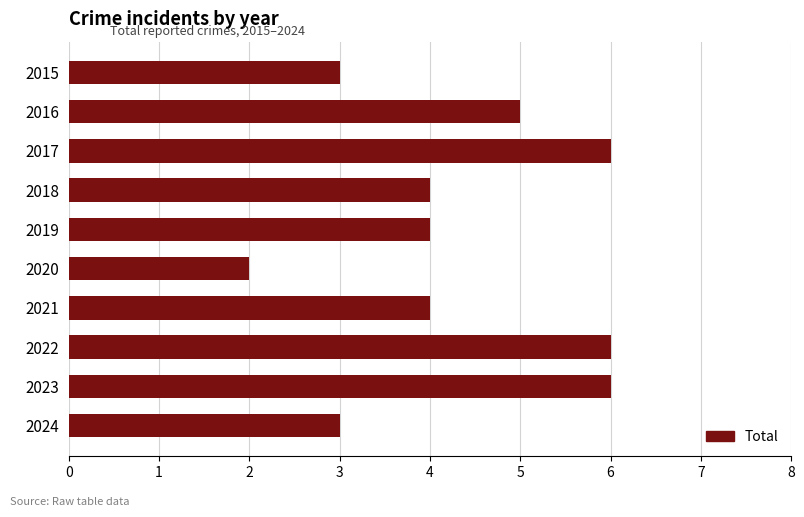

What is the smallest value displayed?

2